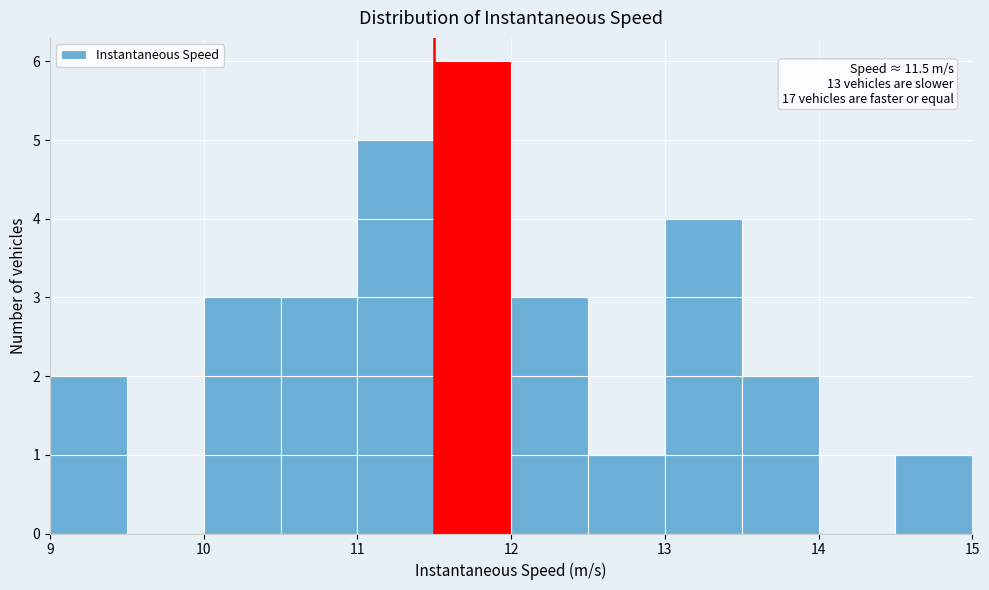

Over which range of the x-axis is the bar tallest?

11.5 to 12.0